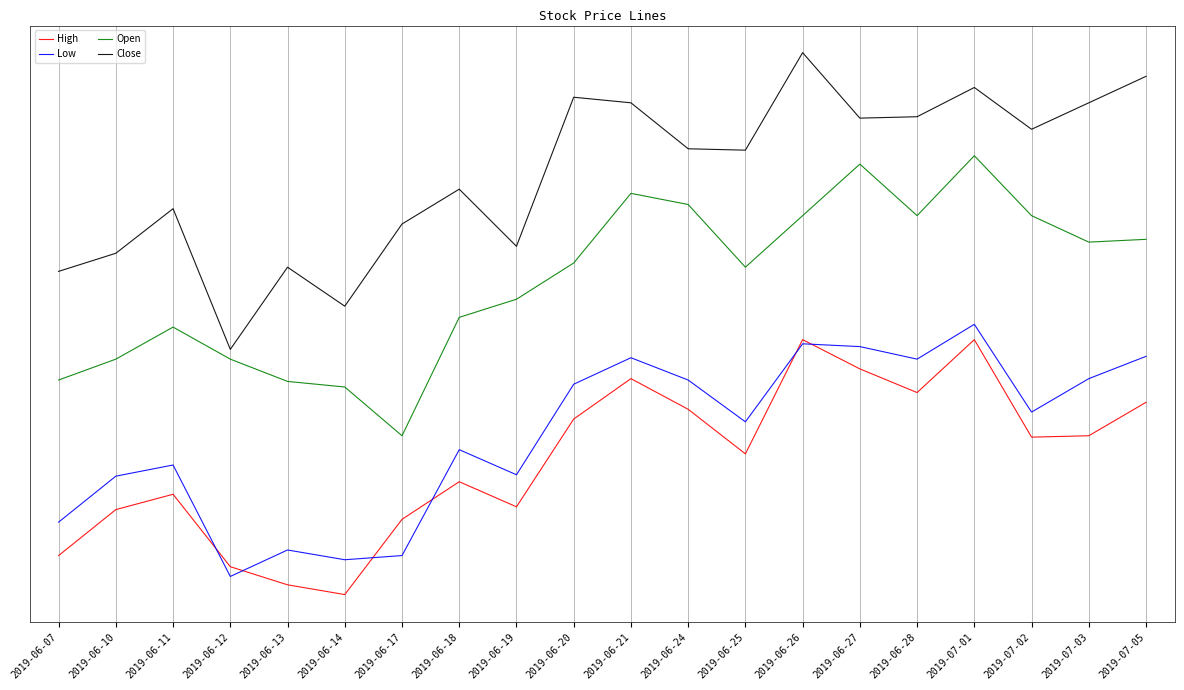

Does the chart display data point markers on the line(s)?

No